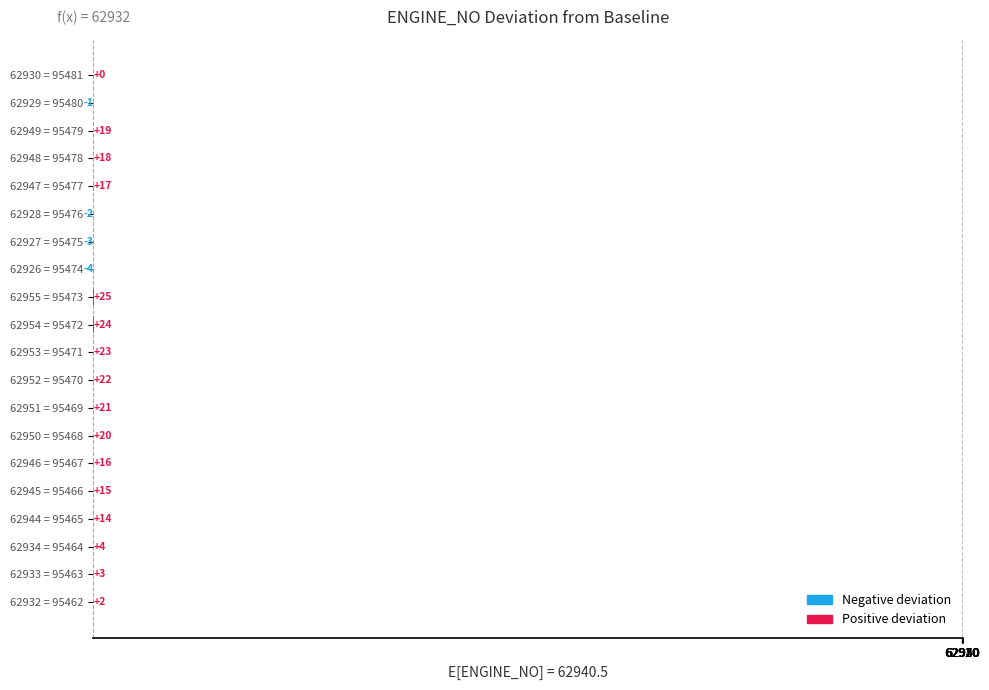

Count the number of data series in this chart.

1